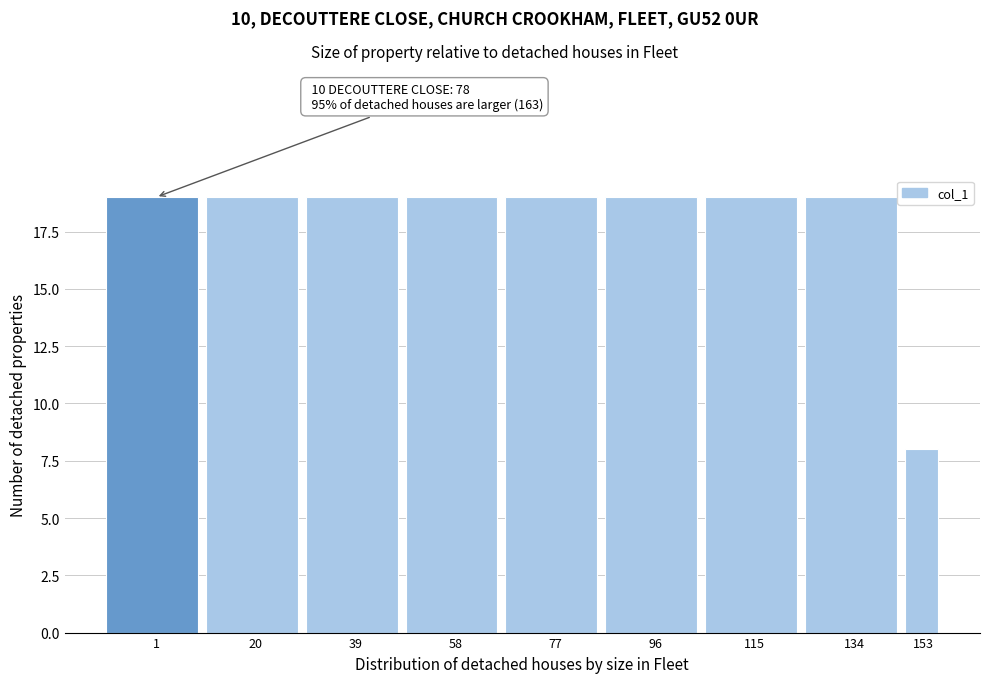

Reading left to right, transcribe all the data shown in this chart.

1=19	20=19	39=19	58=19	77=19	96=19	115=19	134=19	153=8